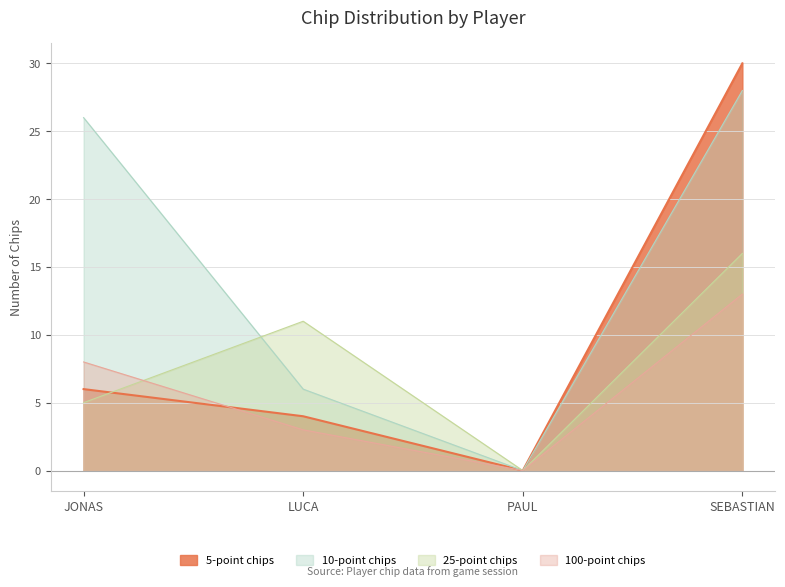

True or false: 10-point chips and 100-point chips intersect in this chart.

False